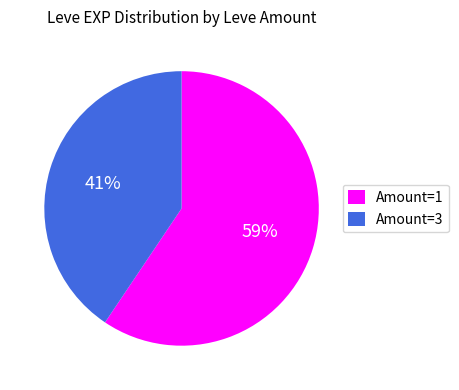

True or false: Amount=3 accounts for 54% of the total.

False